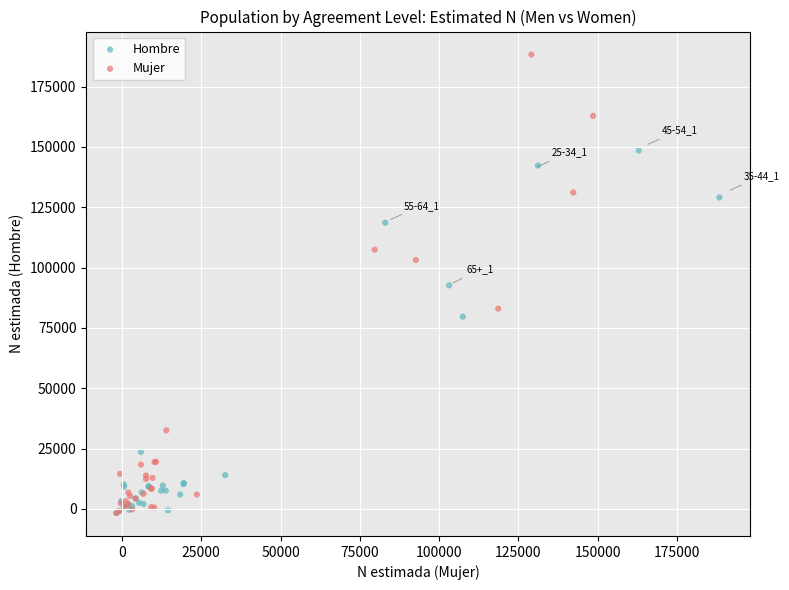

Which series contains the highest Y value?

Mujer